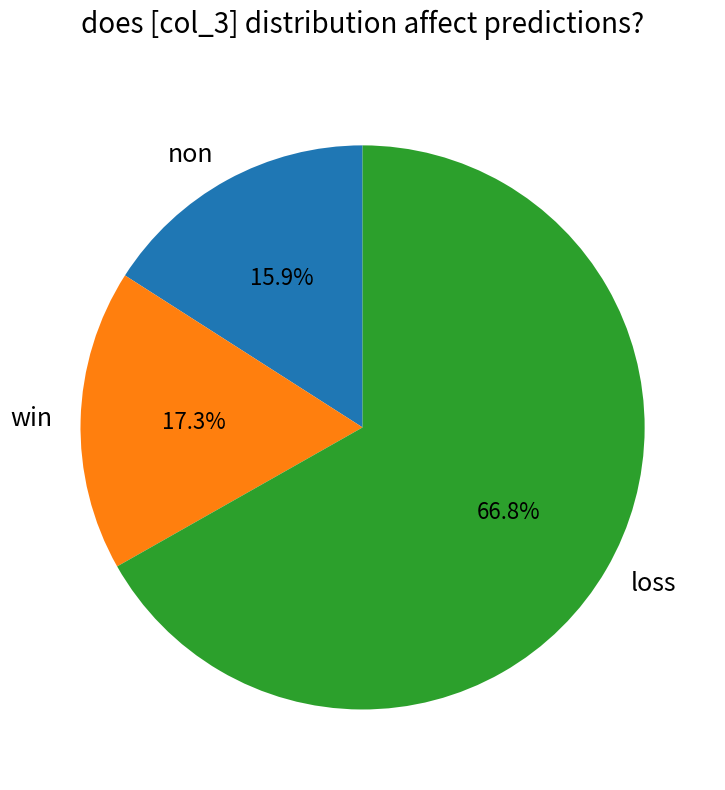

What is the smallest slice in the pie chart?

non